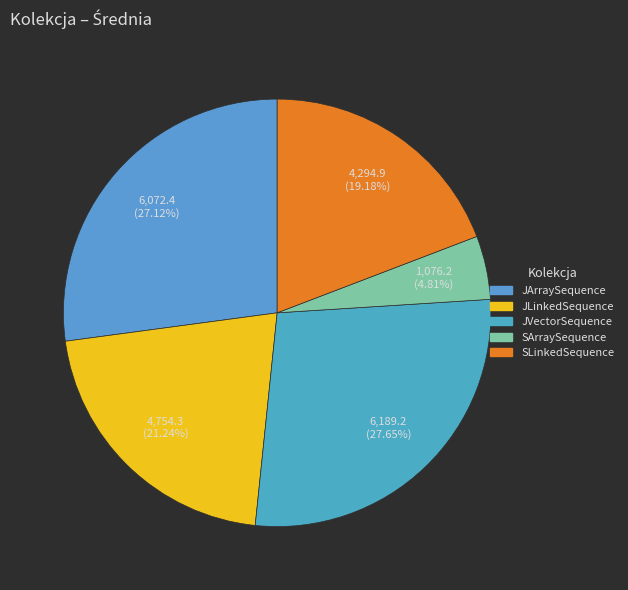

Count the number of slices in the pie.

5